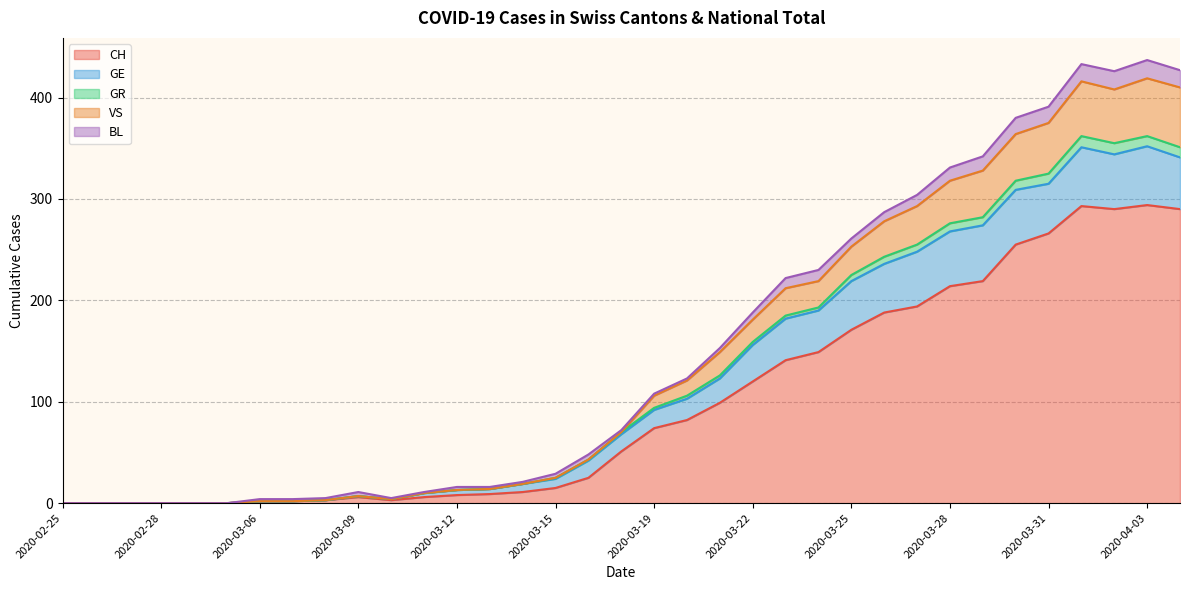

How many positive values does the GR series have?

29